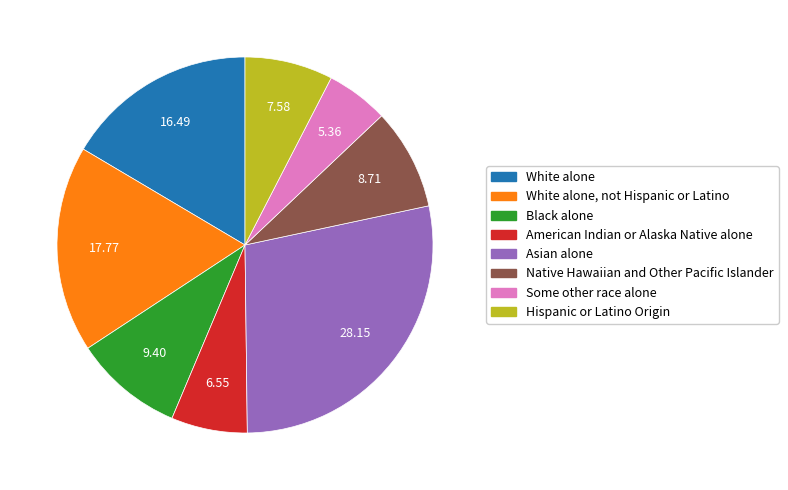

Does Hispanic or Latino Origin represent more than half of the total?

No